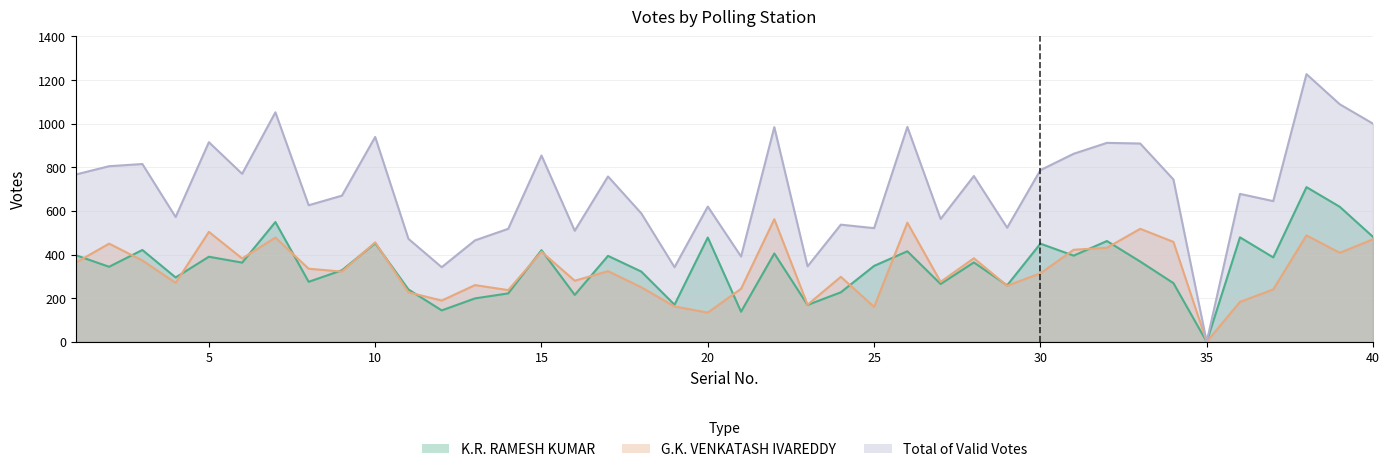

How many values in the Total of Valid Votes series are below 744?

20